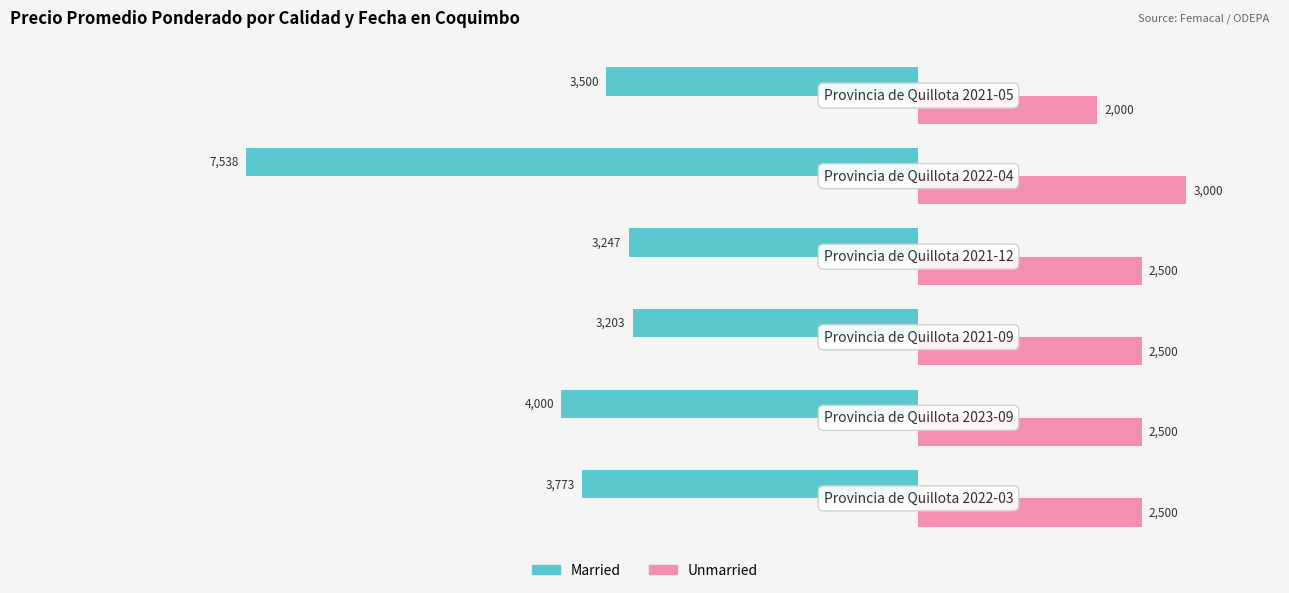

List the series in order of their peak value, highest first.

Unmarried, Married